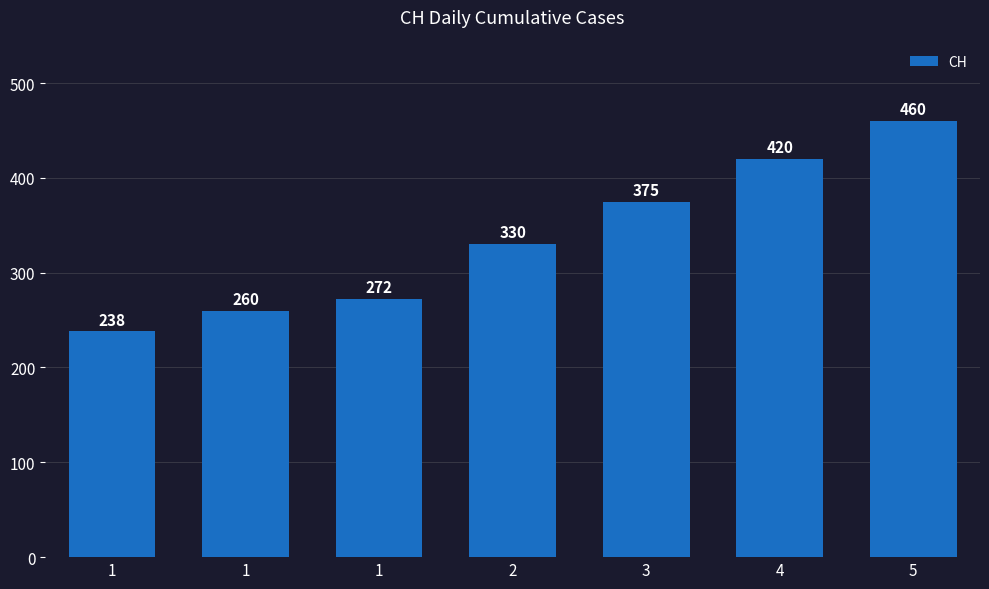

What is the difference between the values at 3 and 1?

103